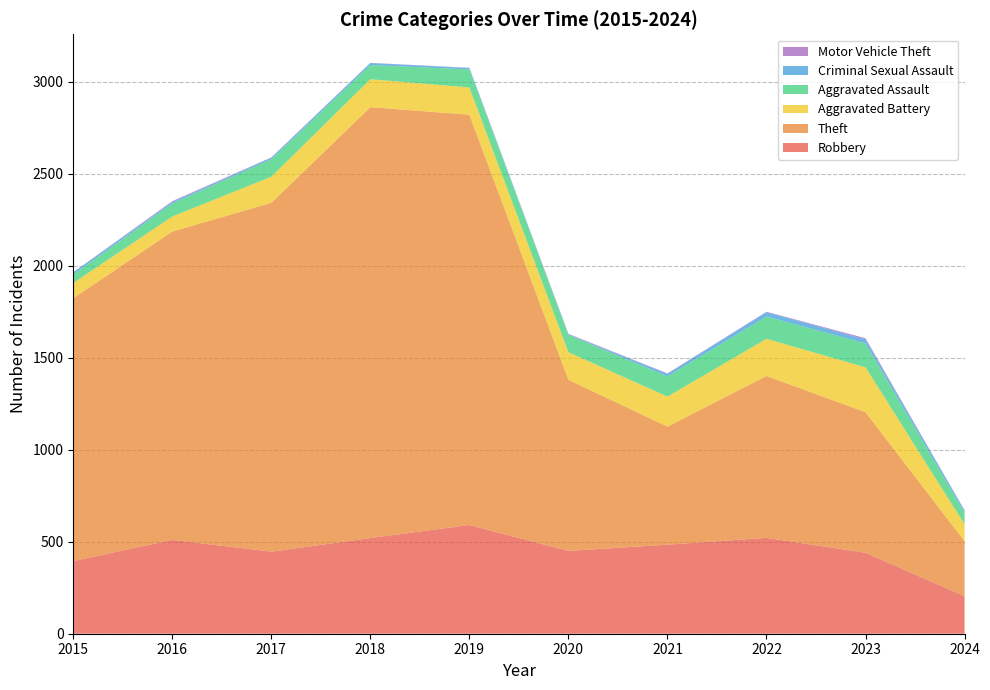

Reading right to left, what are all the values shown in this chart?

Robbery: 2024=204	2023=440	2022=521	2021=484	2020=450	2019=591	2018=520	2017=446	2016=510	2015=395
Theft: 2024=299	2023=764	2022=880	2021=642	2020=930	2019=2230	2018=2342	2017=1896	2016=1676	2015=1429
Aggravated Battery: 2024=92	2023=244	2022=202	2021=163	2020=150	2019=148	2018=152	2017=142	2016=82	2015=82
Aggravated Assault: 2024=62	2023=130	2022=121	2021=110	2020=94	2019=98	2018=77	2017=95	2016=71	2015=46
Criminal Sexual Assault: 2024=12	2023=22	2022=24	2021=14	2020=3	2019=8	2018=11	2017=8	2016=8	2015=12
Motor Vehicle Theft: 2024=2	2023=6	2022=2	2021=2	2020=3	2019=1	2018=1	2017=2	2016=4	2015=1